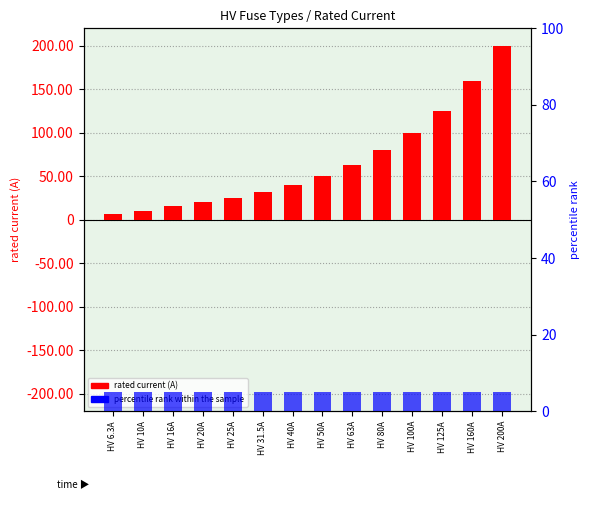

Reading left to right, list all the values displayed in this chart.

rated current (A): HV 6.3A=6.3	HV 10A=10.0	HV 16A=16.0	HV 20A=20.0	HV 25A=25.0	HV 31.5A=31.5	HV 40A=40.0	HV 50A=50.0	HV 63A=63.0	HV 80A=80.0	HV 100A=100.0	HV 125A=125.0	HV 160A=160.0	HV 200A=200.0
percentile rank within the sample: HV 6.3A=5.0	HV 10A=5.0	HV 16A=5.0	HV 20A=5.0	HV 25A=5.0	HV 31.5A=5.0	HV 40A=5.0	HV 50A=5.0	HV 63A=5.0	HV 80A=5.0	HV 100A=5.0	HV 125A=5.0	HV 160A=5.0	HV 200A=5.0